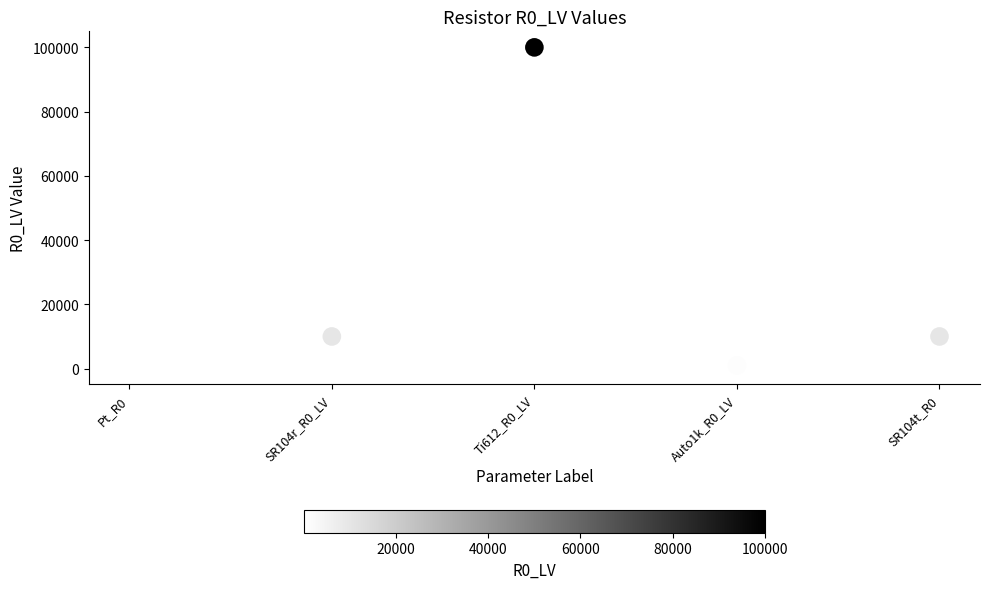

What is the average Y value?

24220.8